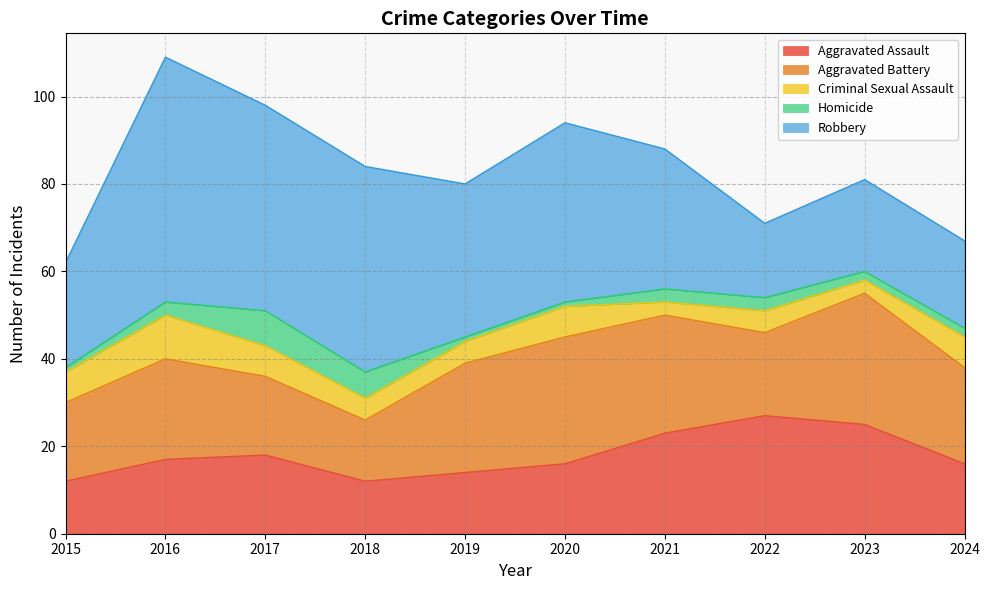

Where is the first local minimum for Robbery?

2019